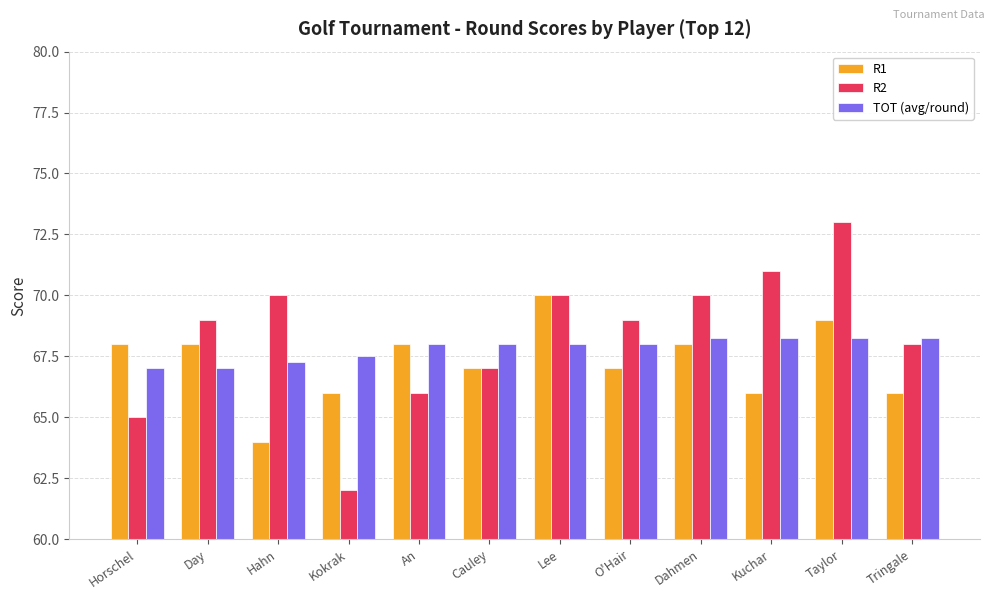

At which label does R2 reach its minimum?

Kokrak